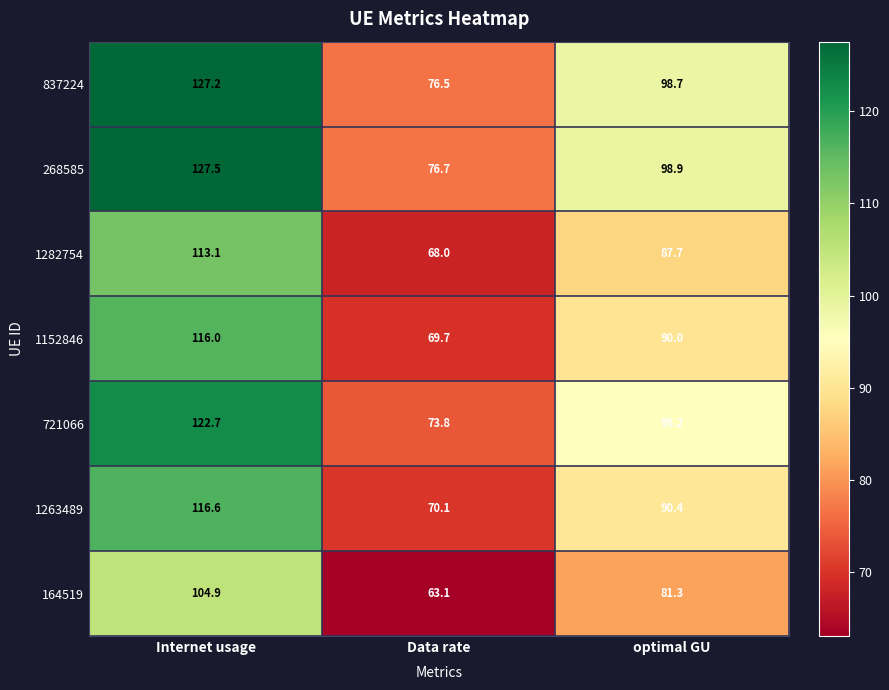

At which category is the sum across all series the highest?

Internet usage